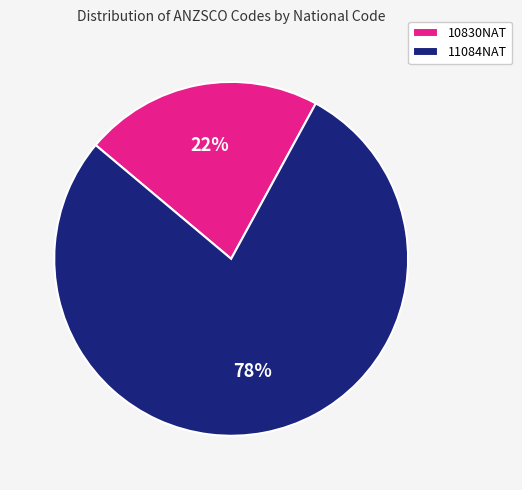

Do 11084NAT and 10830NAT together represent more than half of the pie?

Yes